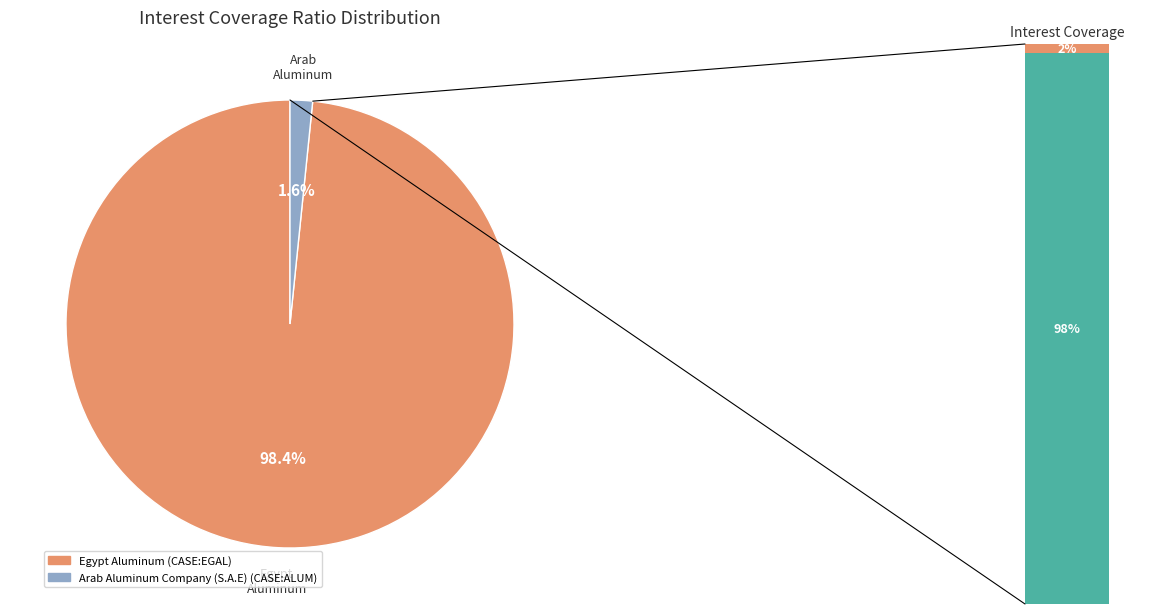

Is it true that Arab Aluminum Company (S.A.E) (CASE:ALUM) is 2% of the pie?

True